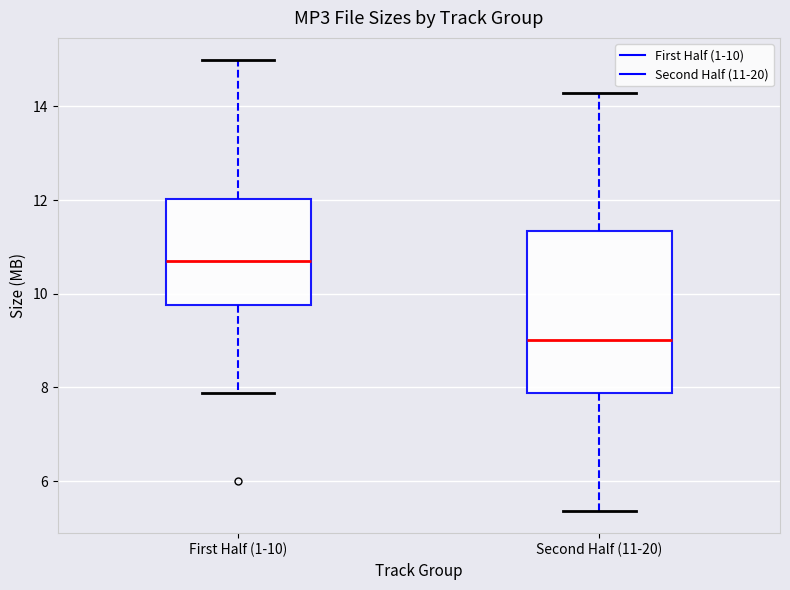

Comparing the boxes themselves (not the whiskers), which one is the tallest?

Second Half (11-20)